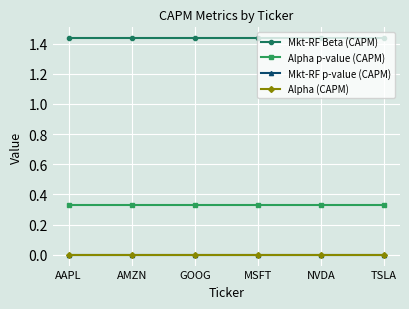

The value of Alpha (CAPM) at AMZN is 0.0. True or false?

True